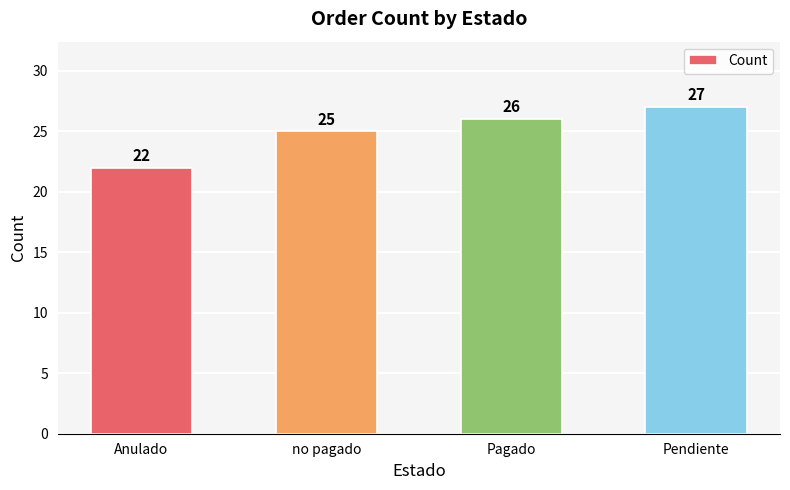

How many series are shown in this chart?

1